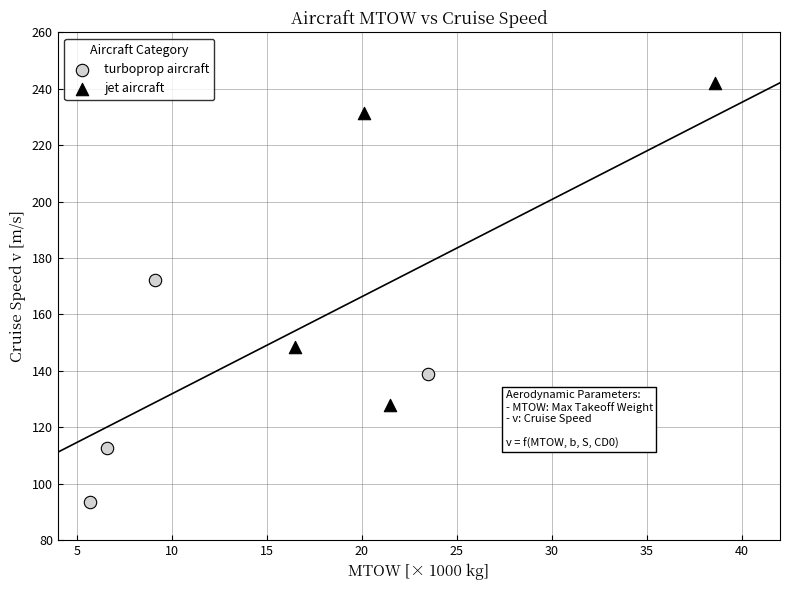

Which series has the largest Y range (max minus min)?

jet aircraft